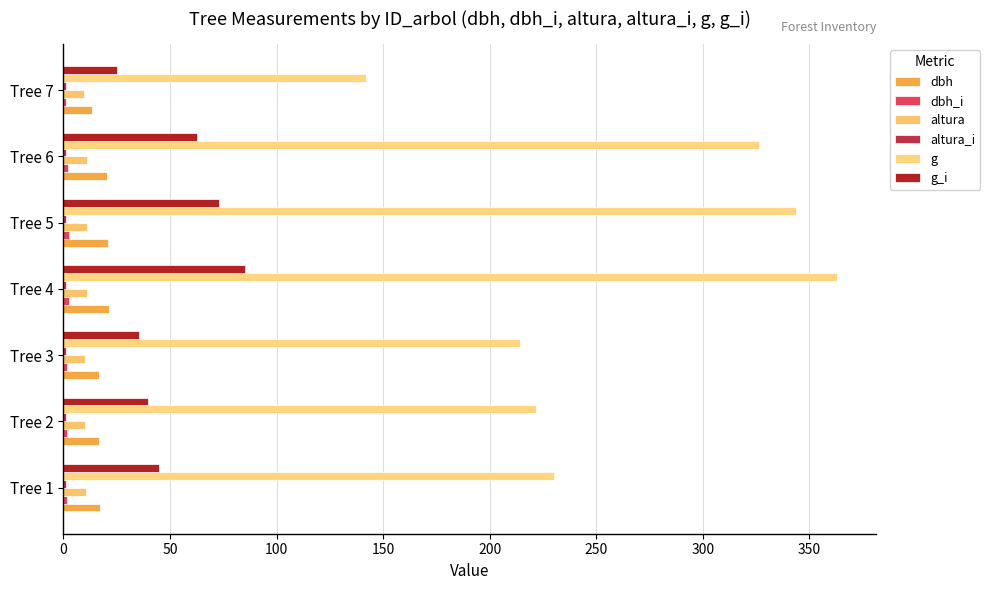

At which category is the sum across all series the highest?

Tree 4